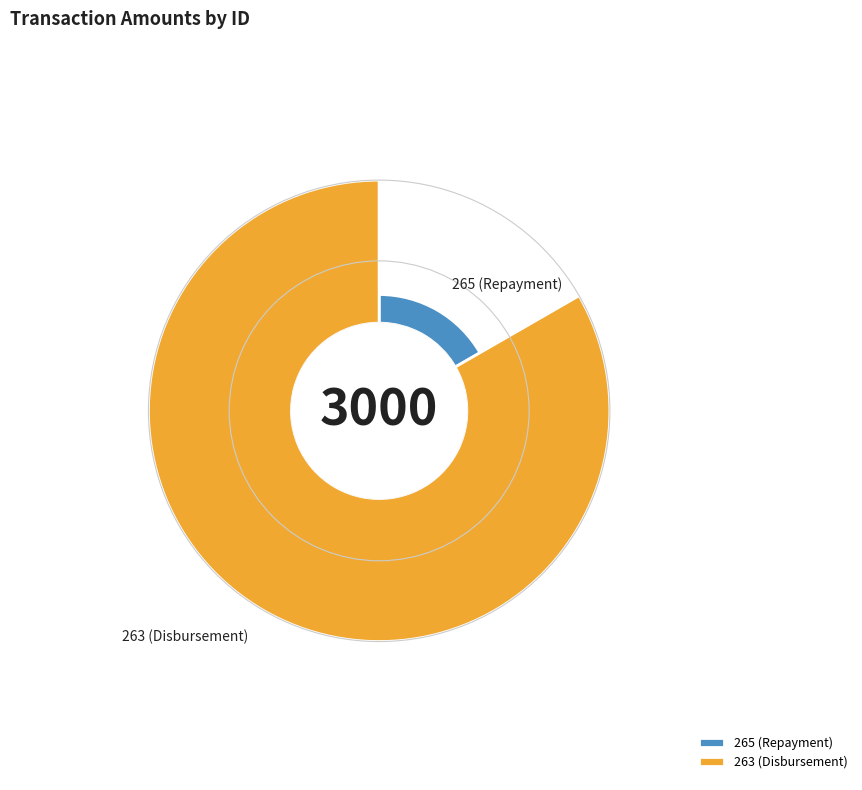

What is the total percentage of 263 (Disbursement) and 265 (Repayment)?

100.0%